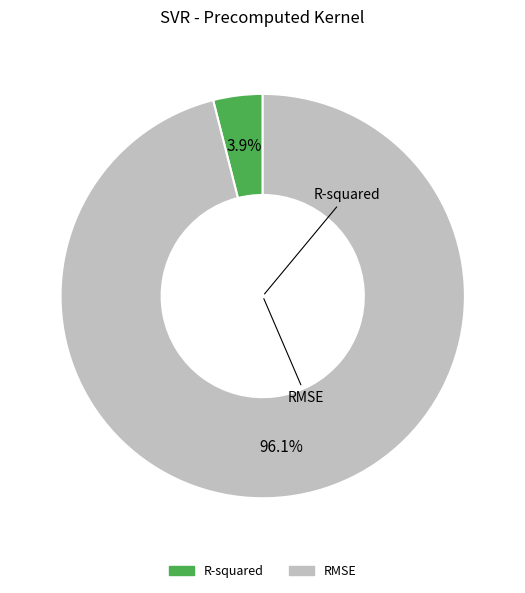

Is the sum of R-squared and RMSE greater than half?

Yes